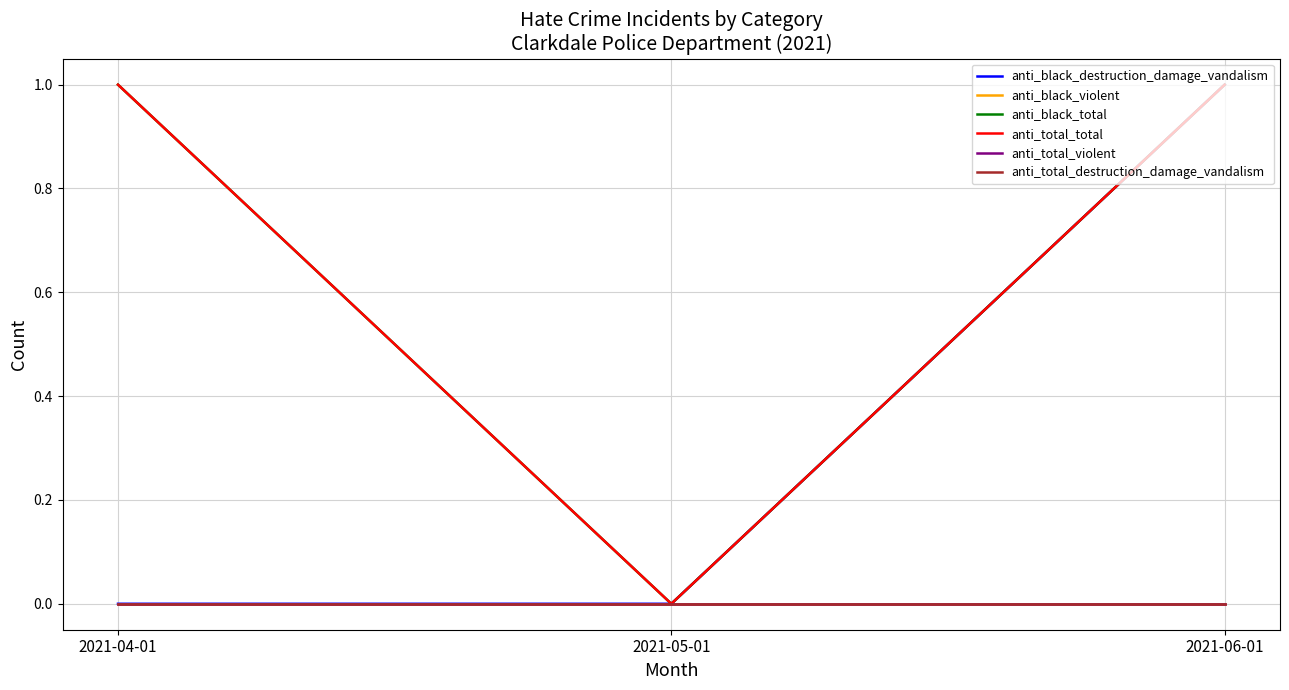

Does the chart have visible grid lines?

Yes